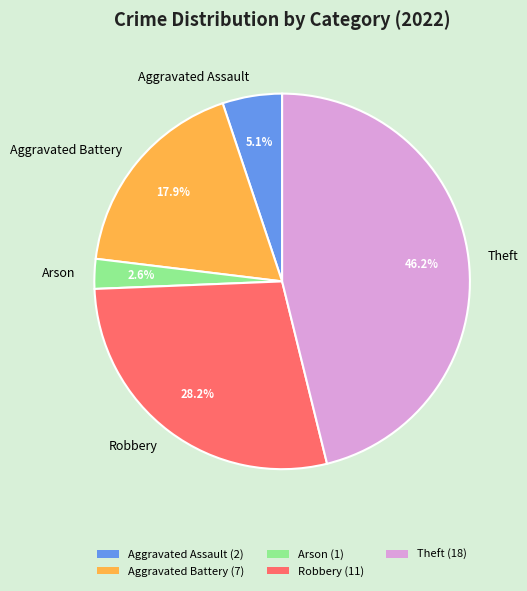

Is it true that Theft is 46% of the pie?

True